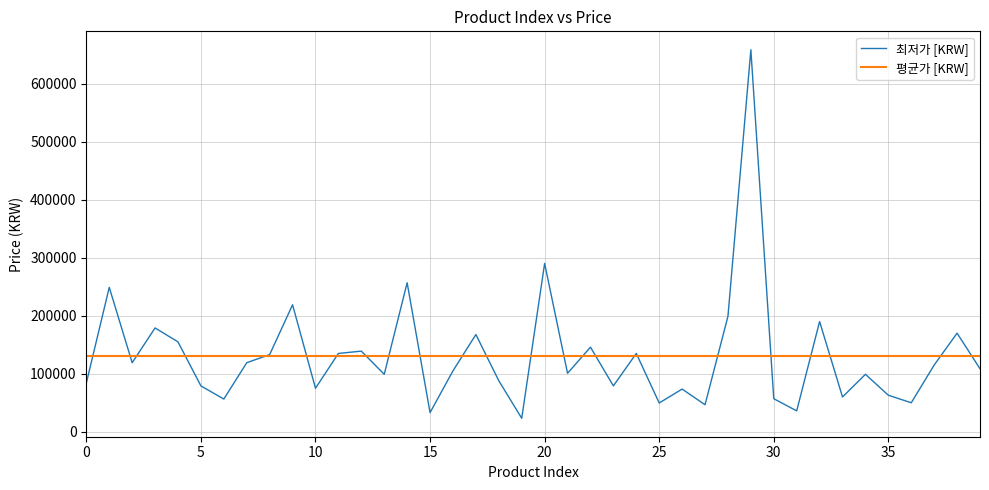

Which series has the largest range (max minus min)?

최저가 [KRW]